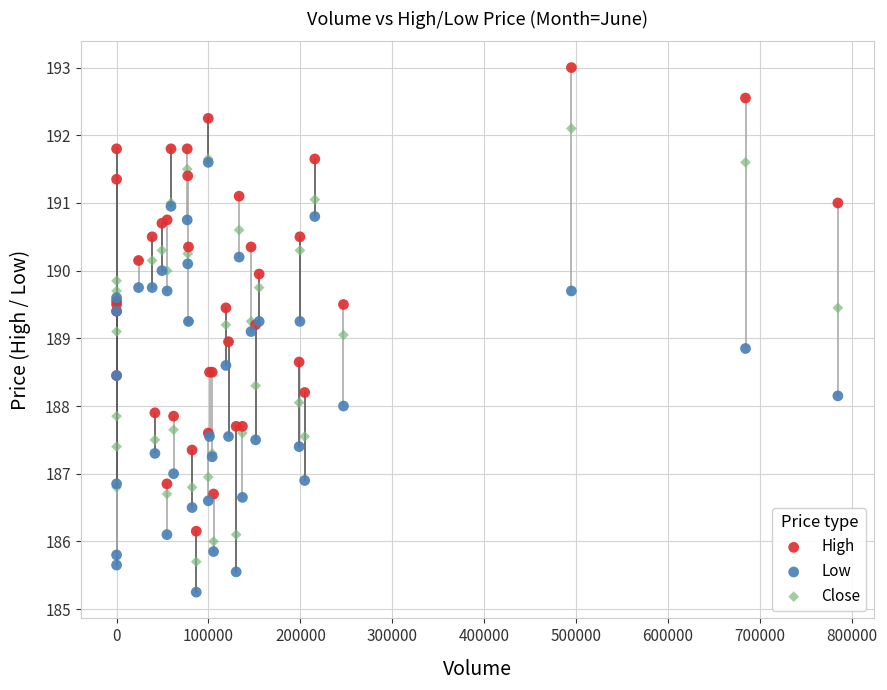

What are all the series names shown in the legend?

High, Low, Close